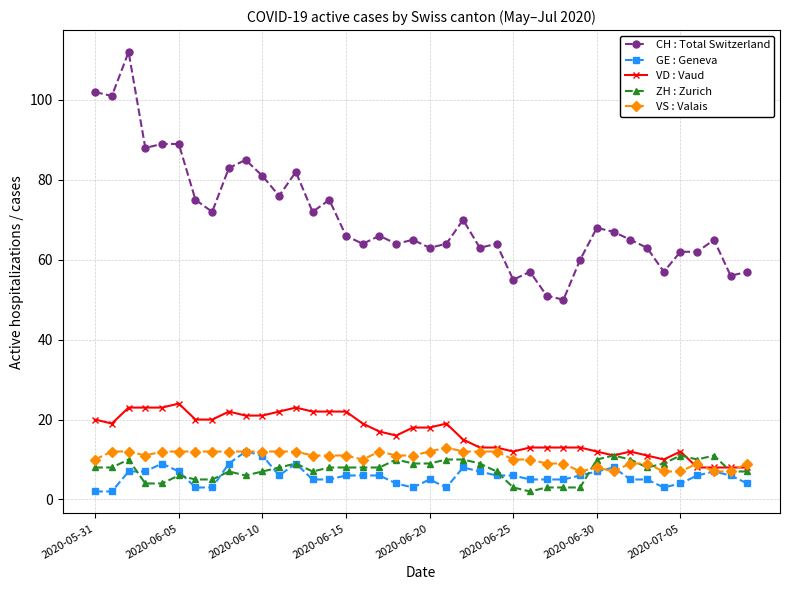

How many GE : Geneva values are between 5 and 7?

23